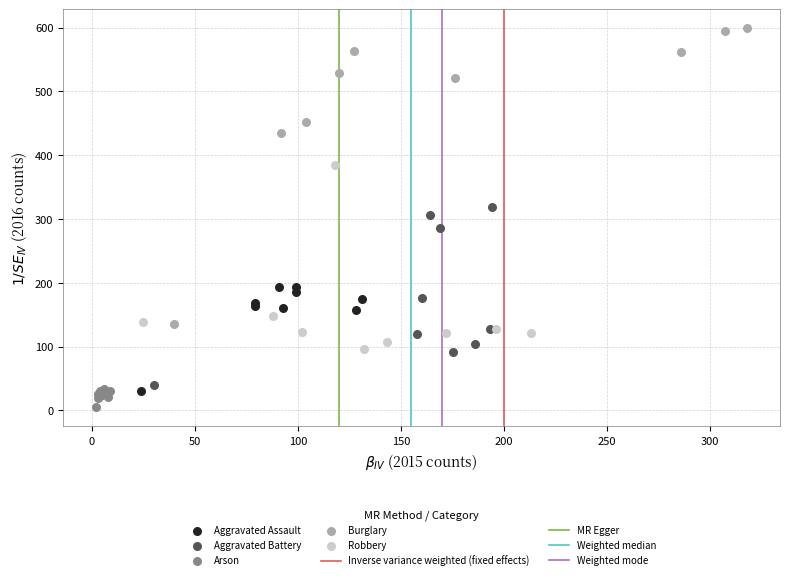

Which series contains the highest Y value?

Burglary